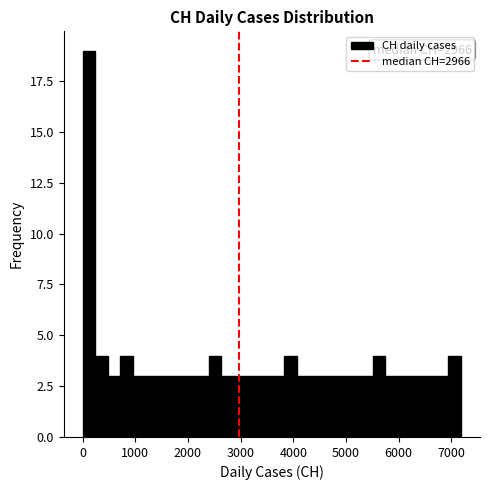

Around what value on the x-axis is the tallest bar? Give the approximate position of its centre, as read against the axis.

100